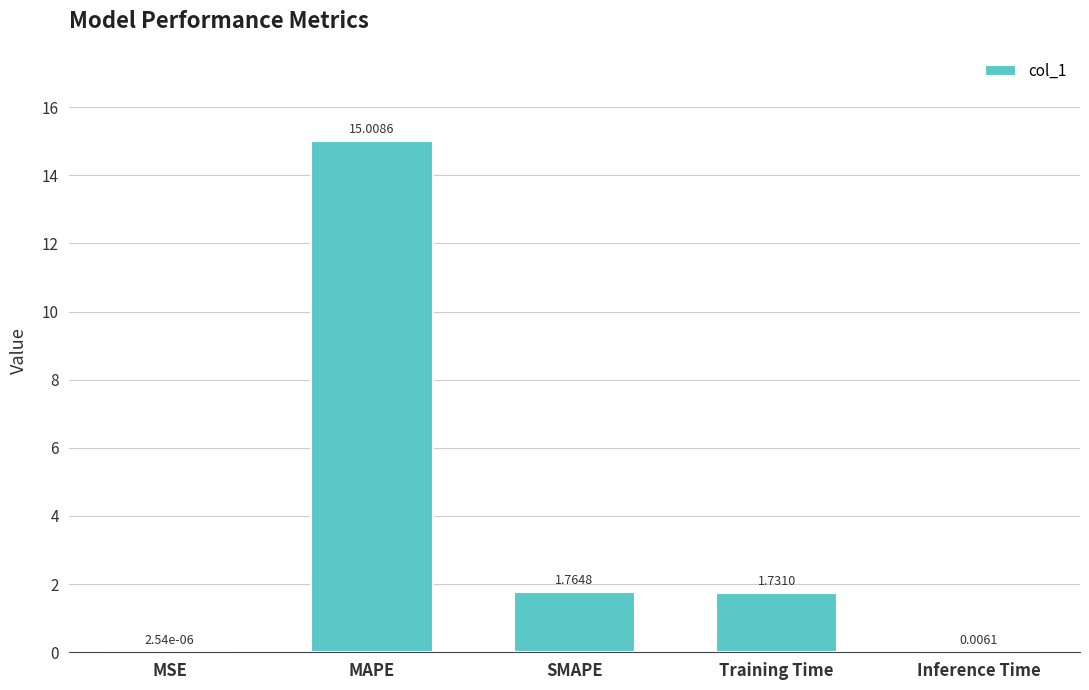

What is the maximum value shown in the chart?

15.0